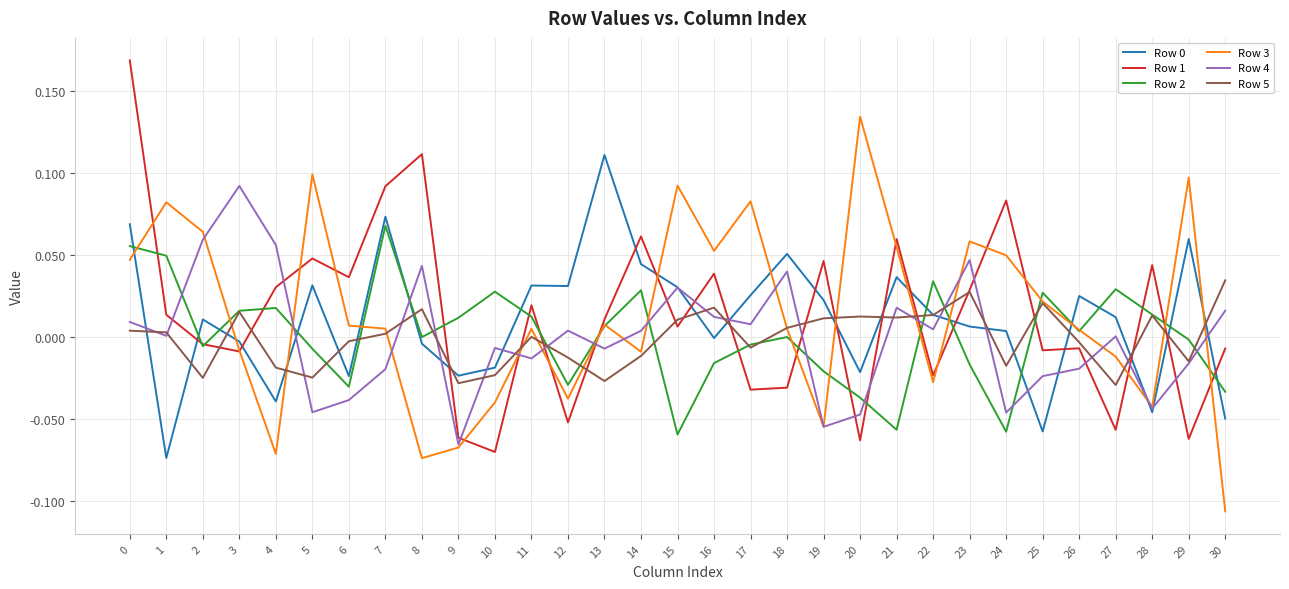

At which label does Row 4 reach its minimum?

9